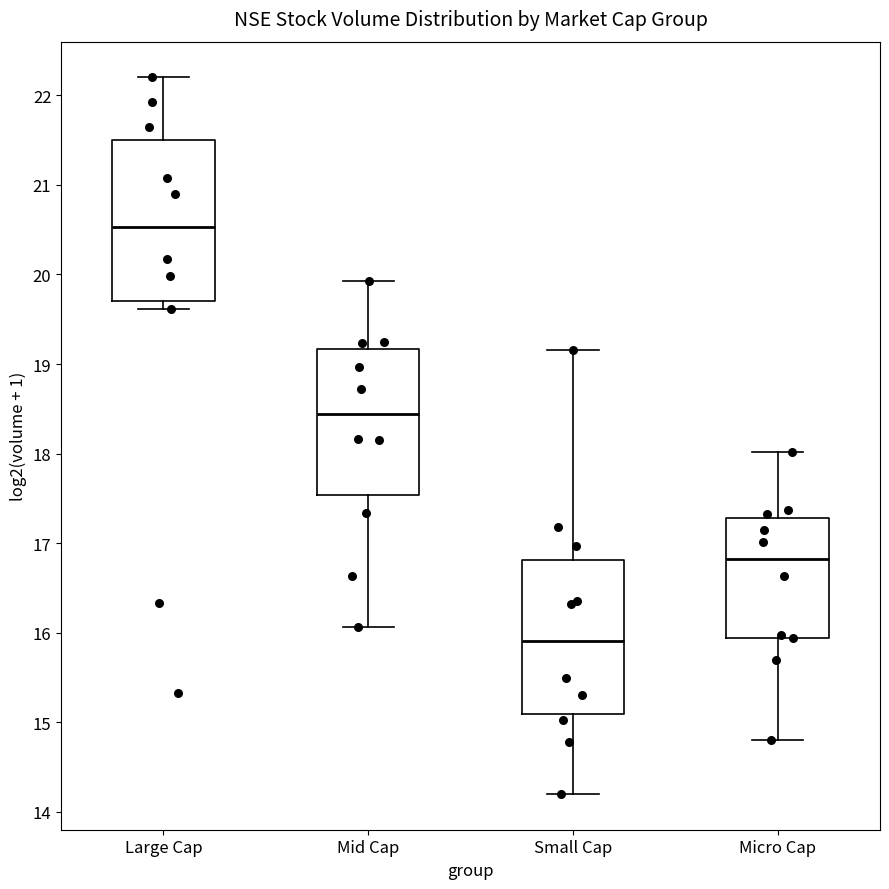

Reading left to right, read every box against the y-axis: the position of its median line, the range the box covers, and the ends of its whiskers. The values are not printed on the chart, so give them approximately, as read against the axis.

Large Cap: median 20.5, box 19.7 to 21.5, whiskers 19.6 to 22.2
Mid Cap: median 18.4, box 17.5 to 19.2, whiskers 16.1 to 19.9
Small Cap: median 15.9, box 15.1 to 16.8, whiskers 14.2 to 19.2
Micro Cap: median 16.8, box 15.9 to 17.3, whiskers 14.8 to 18.0